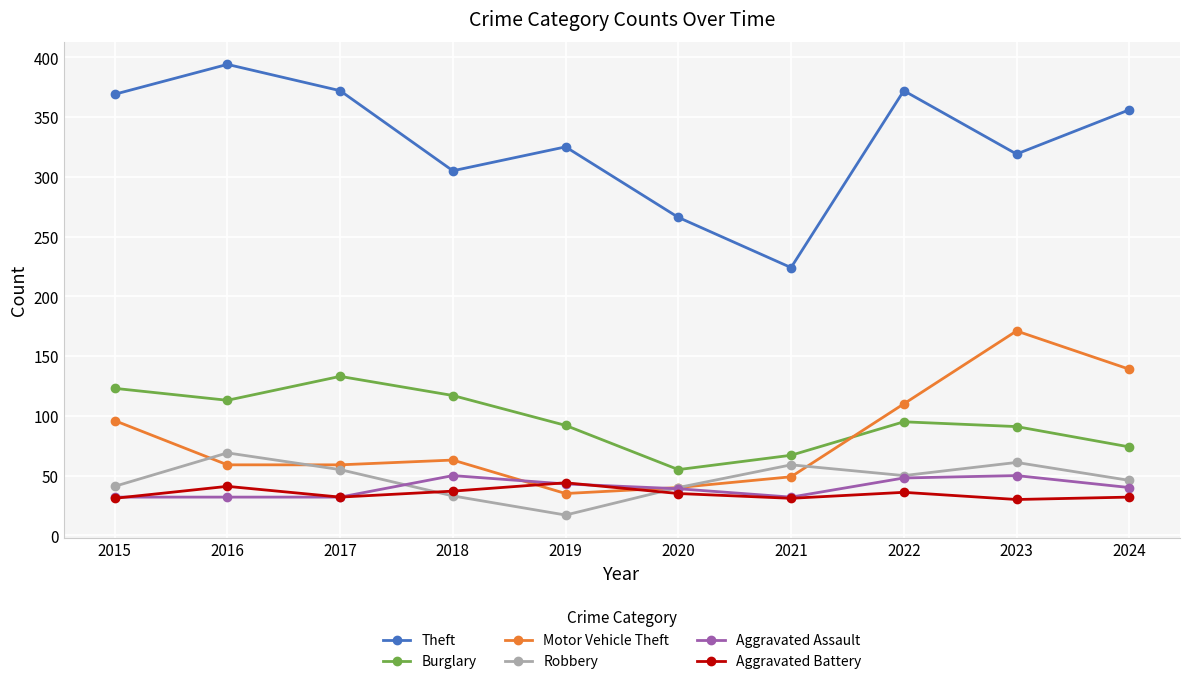

True or false: Robbery has more than 1 points higher than both neighbors.

True